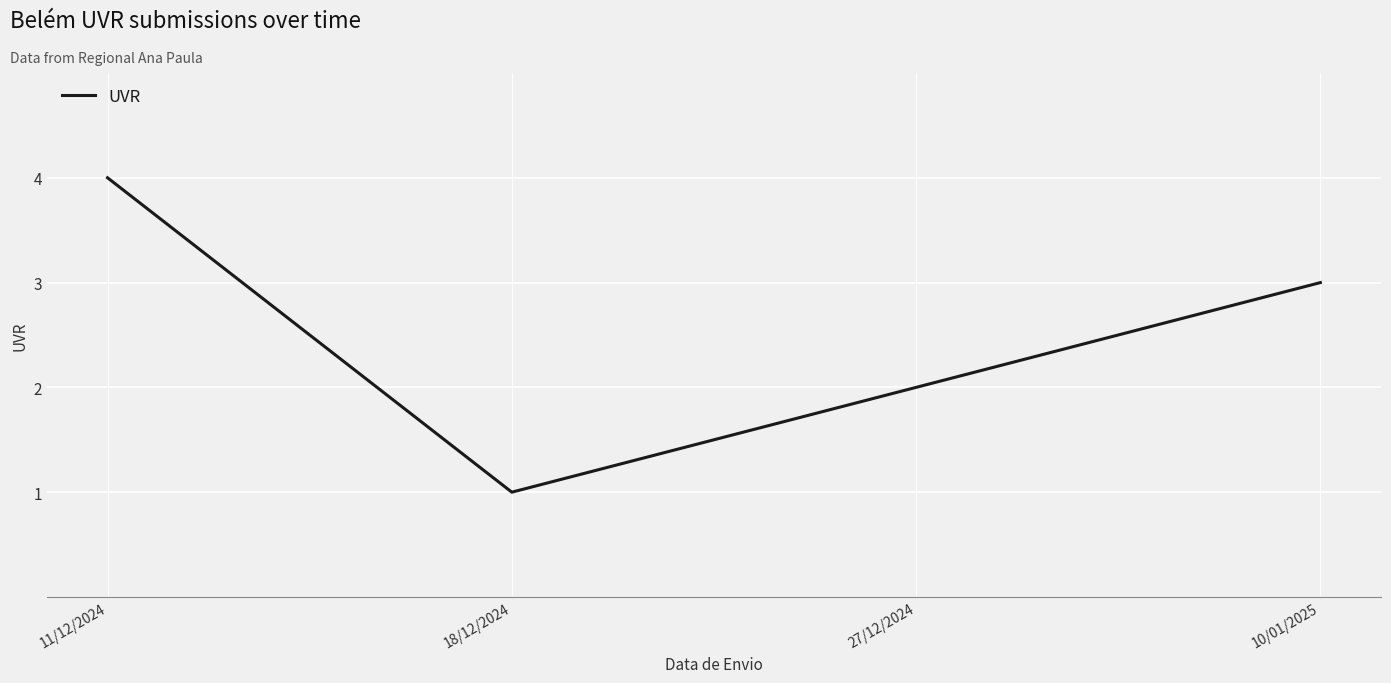

What is the sum of all values?

10